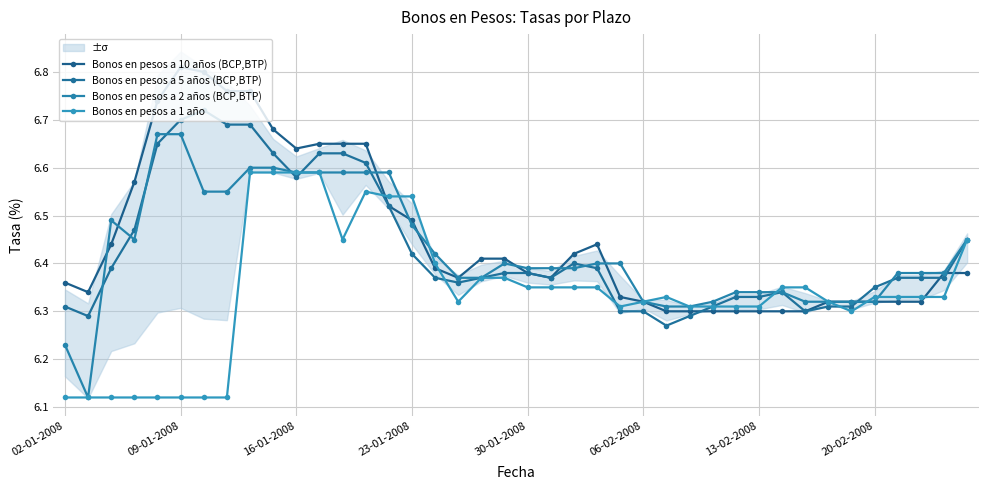

Which series has the largest range (max minus min)?

Bonos en pesos a 2 años (BCP,BTP)